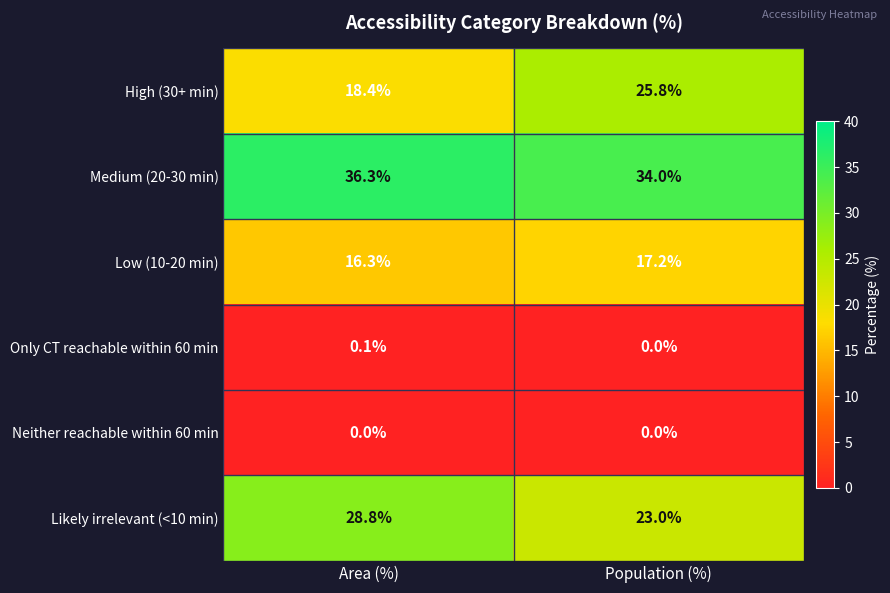

List the series in order of their peak value, highest first.

Medium (20-30 min), Likely irrelevant (<10 min), High (30+ min), Low (10-20 min), Only CT reachable within 60 min, Neither reachable within 60 min